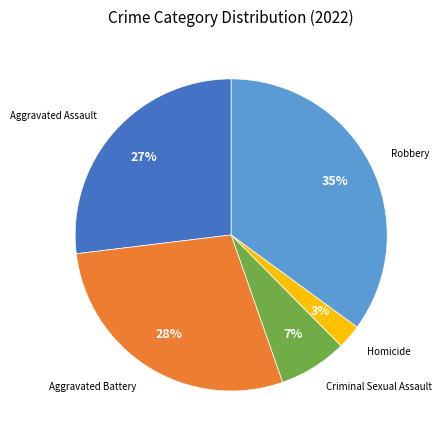

Is there a majority slice in this chart?

No